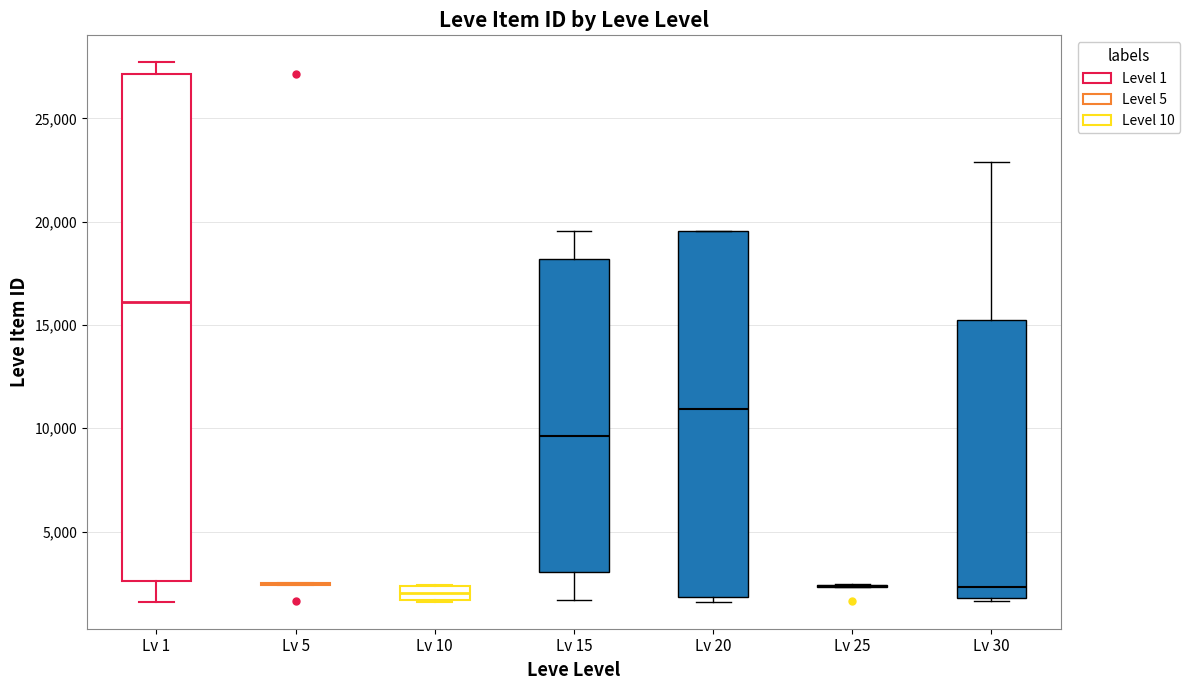

Comparing the boxes themselves (not the whiskers), which one is the tallest?

Lv 1